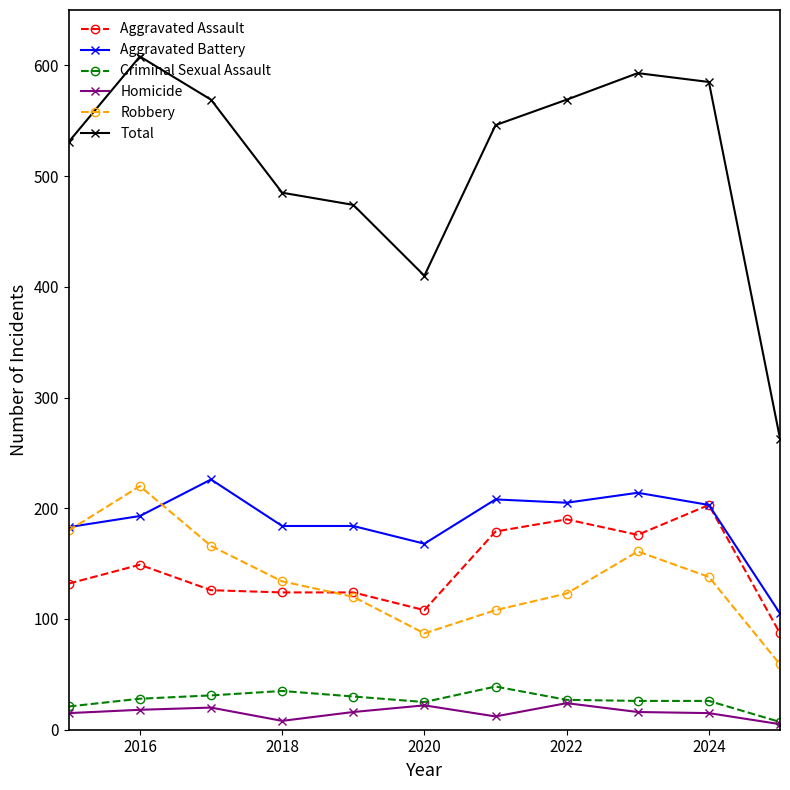

After their last crossing, which series has the higher values: Robbery or Aggravated Assault?

Aggravated Assault